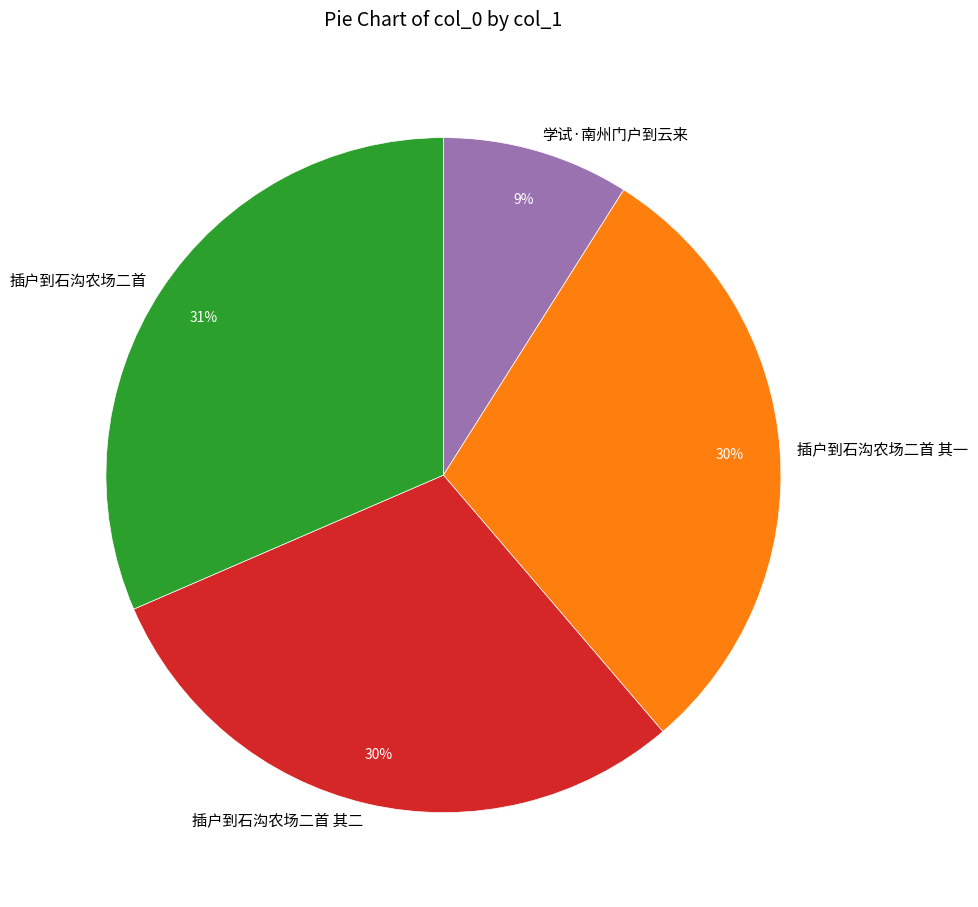

True or false: 插户到石沟农场二首 accounts for 40% of the total.

False